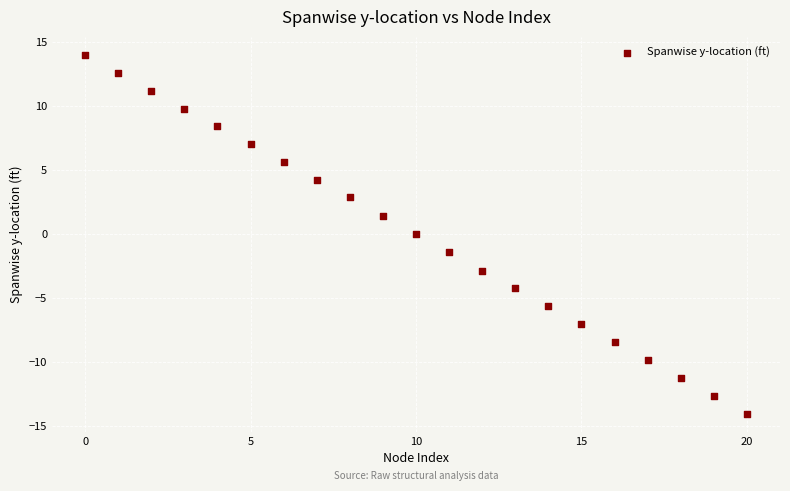

What is the range of Y values (max minus min)?

28.1